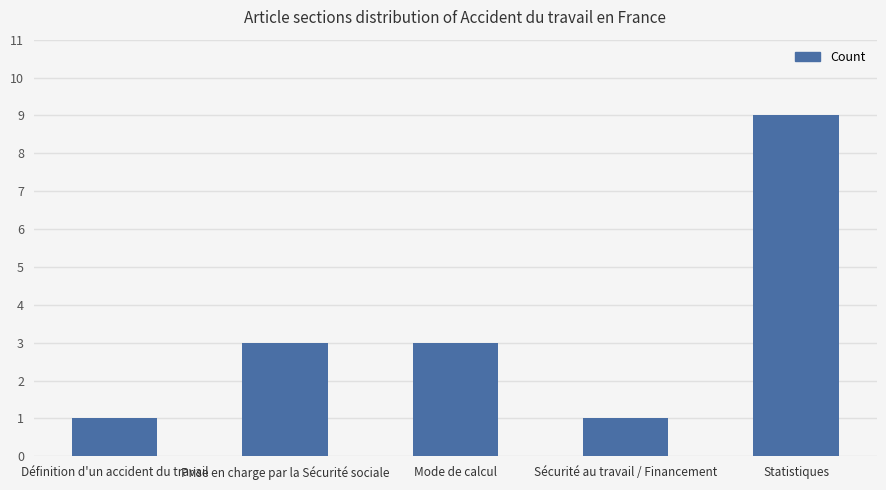

Reading right to left, list all the values displayed in this chart.

Statistiques=9	Sécurité au travail / Financement=1	Mode de calcul=3	Prise en charge par la Sécurité sociale=3	Définition d'un accident du travail=1